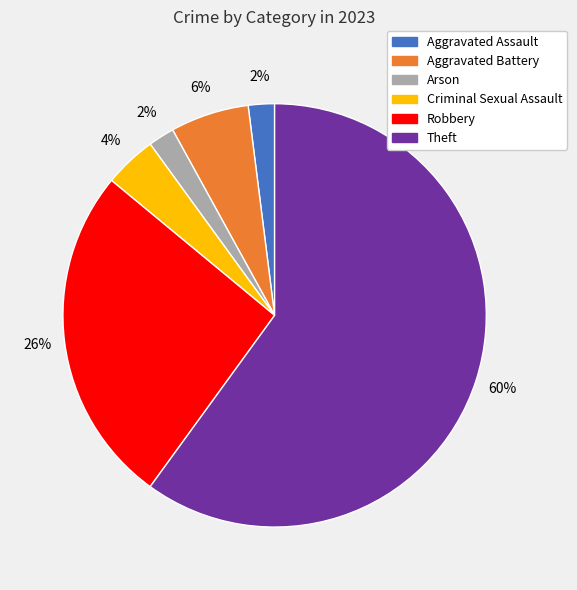

To the nearest percent, what is the difference between the largest and smallest slice percentages?

58%